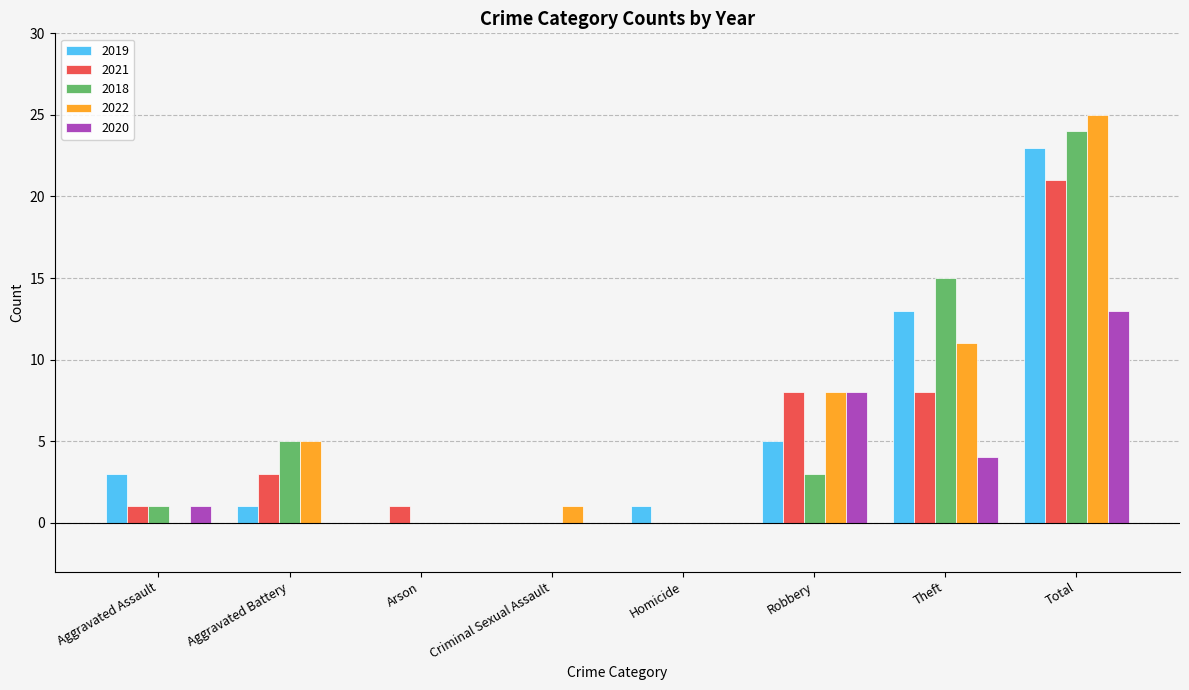

What are all the series names shown in the legend?

2019, 2021, 2018, 2022, 2020